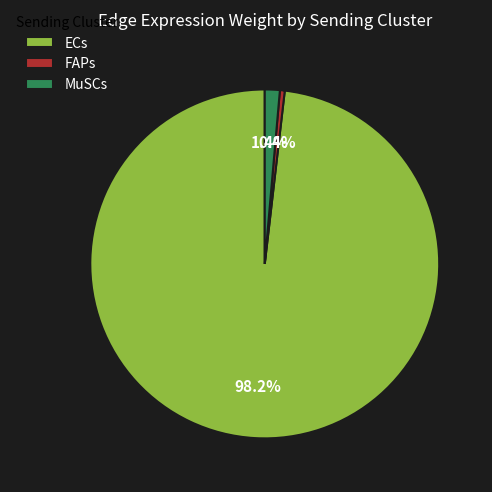

Which has a higher value, ECs or MuSCs?

ECs